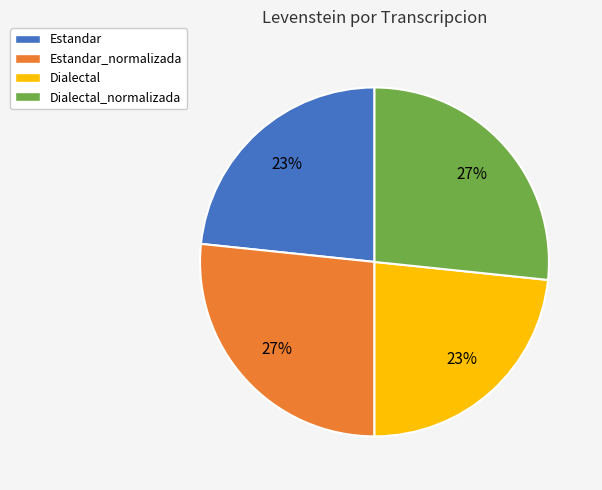

Is the sum of Dialectal_normalizada and Estandar_normalizada greater than half?

Yes